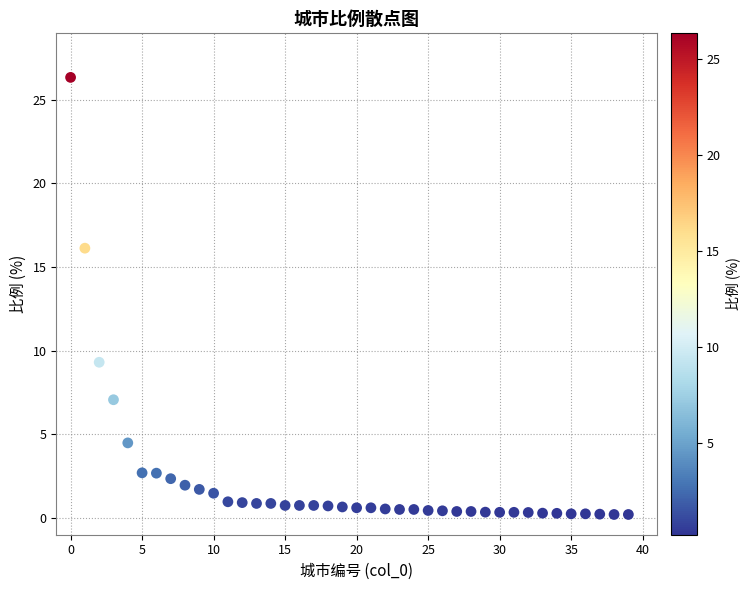

What Y value in the scatter plot is closest to 13?

16.1